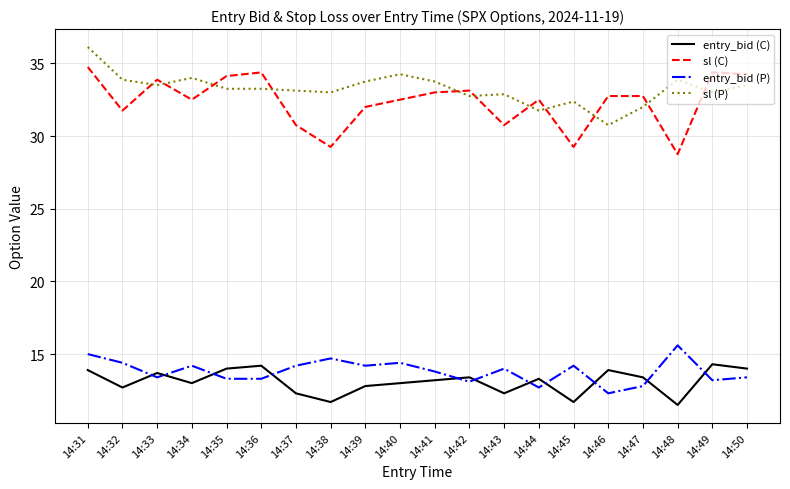

Is it true that sl (C) equals 28.8 at 14:48?

True